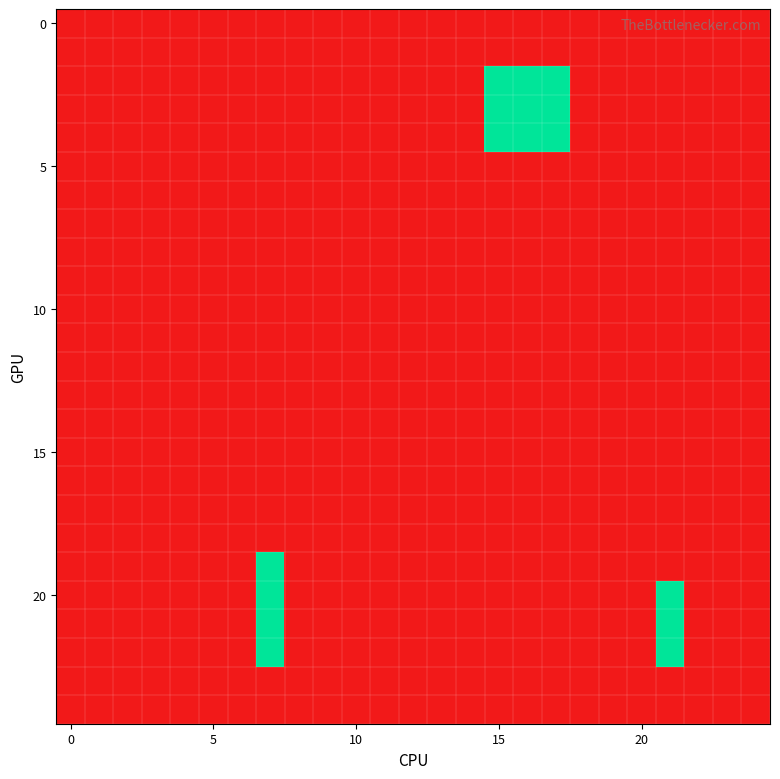

At how many categories does at least one series exceed 0?

5